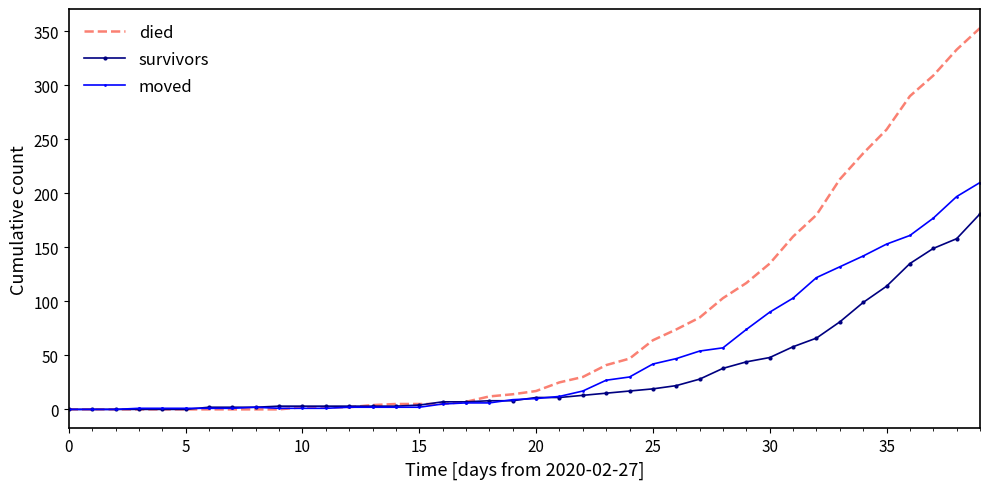

Which series ends up on top after the final intersection of died and moved?

died